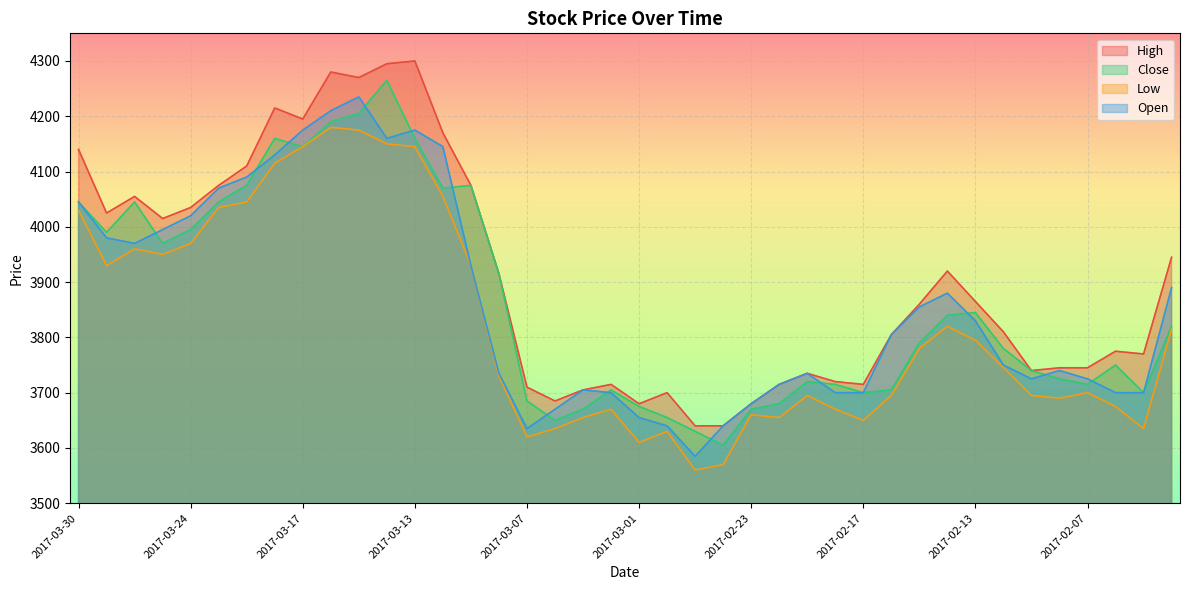

True or false: Close and Low cross at least once.

False